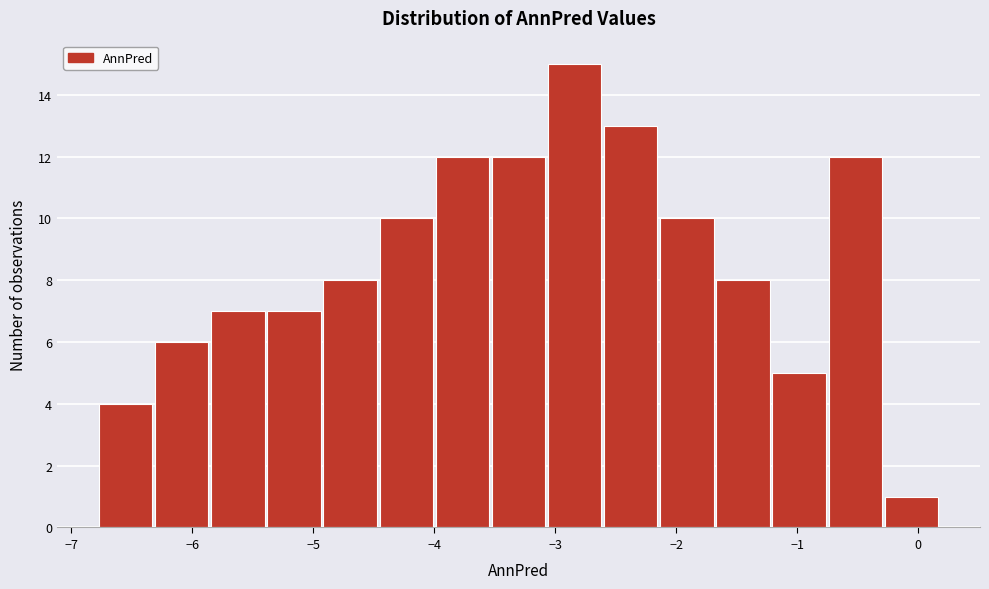

What is the height of the bar covering -0.3 to 0.2 on the x-axis? Neither the bar edges nor the heights are printed on the chart, so give them approximately, as read against the axes.

1